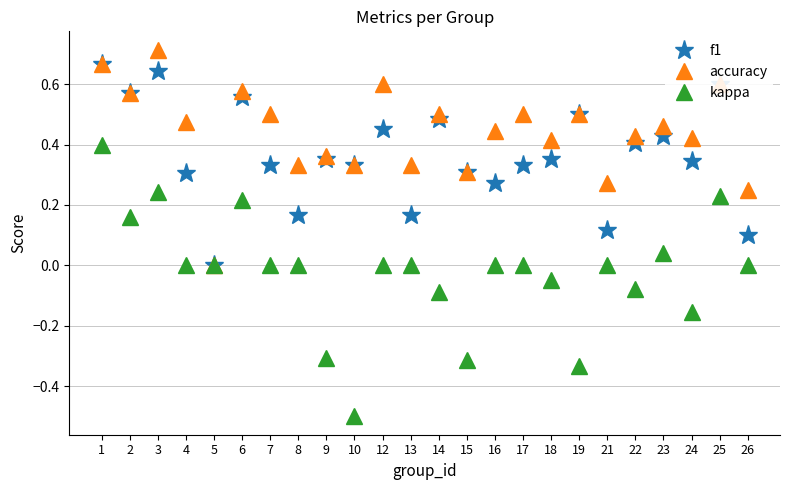

Is this an area chart (filled region under the line)?

No